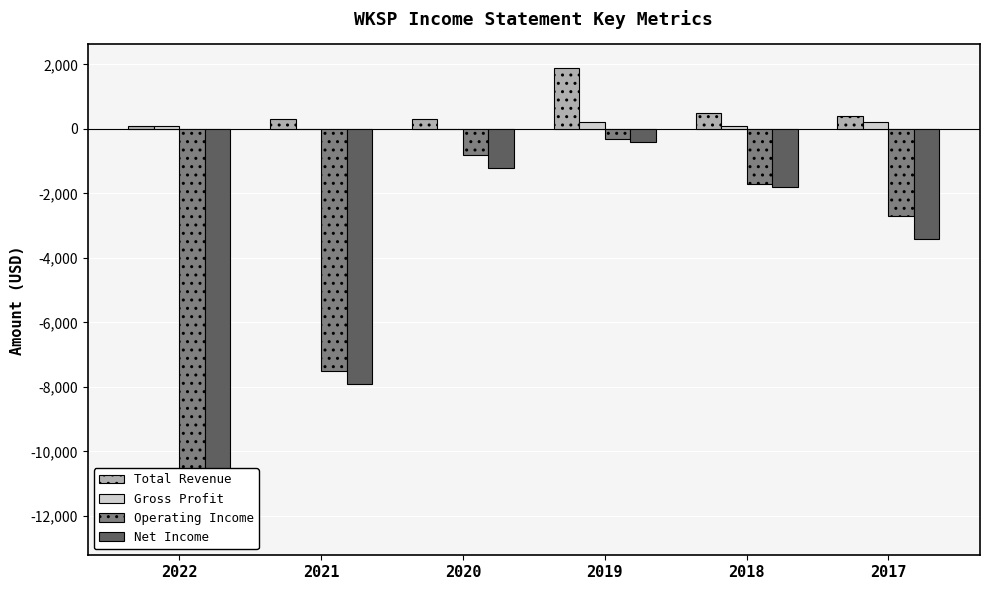

How many bars are there in total?

24